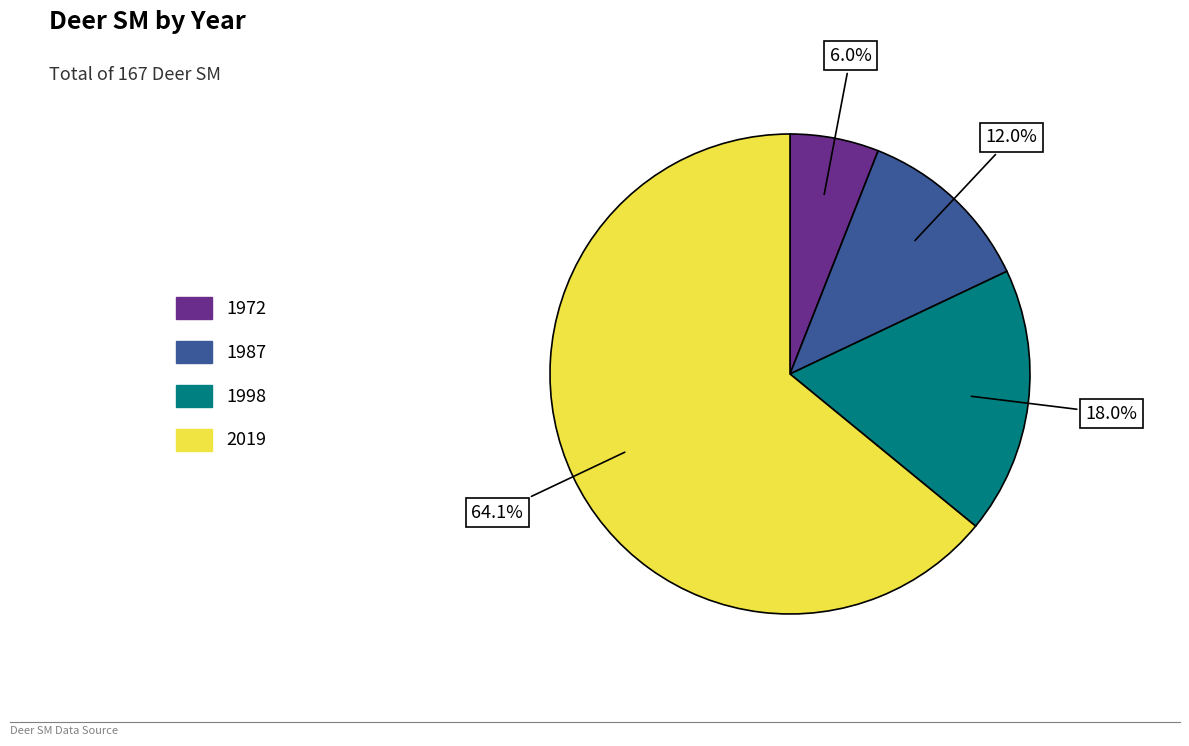

To the nearest percent, what percentage of the pie is 2019?

64%